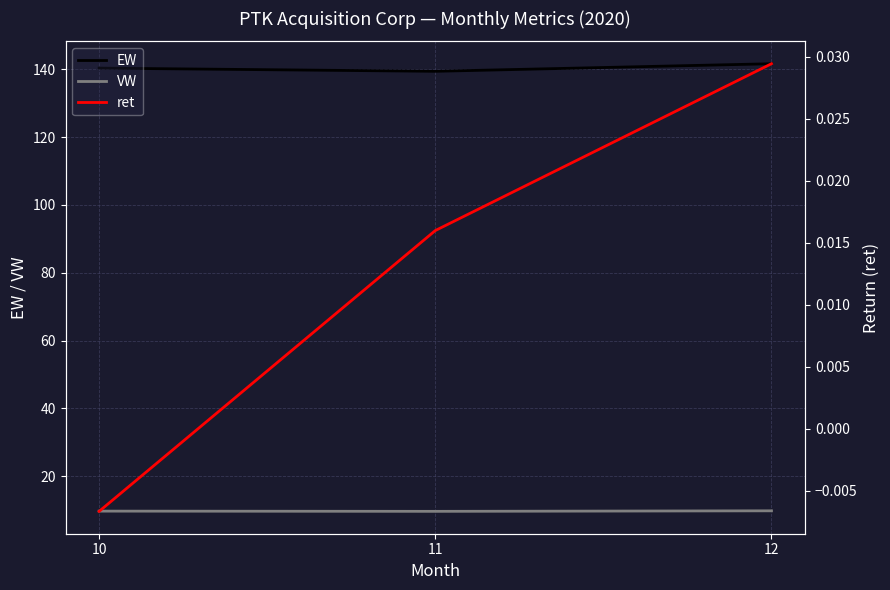

What is the value of the VW point at the 2nd from the left?

9.7